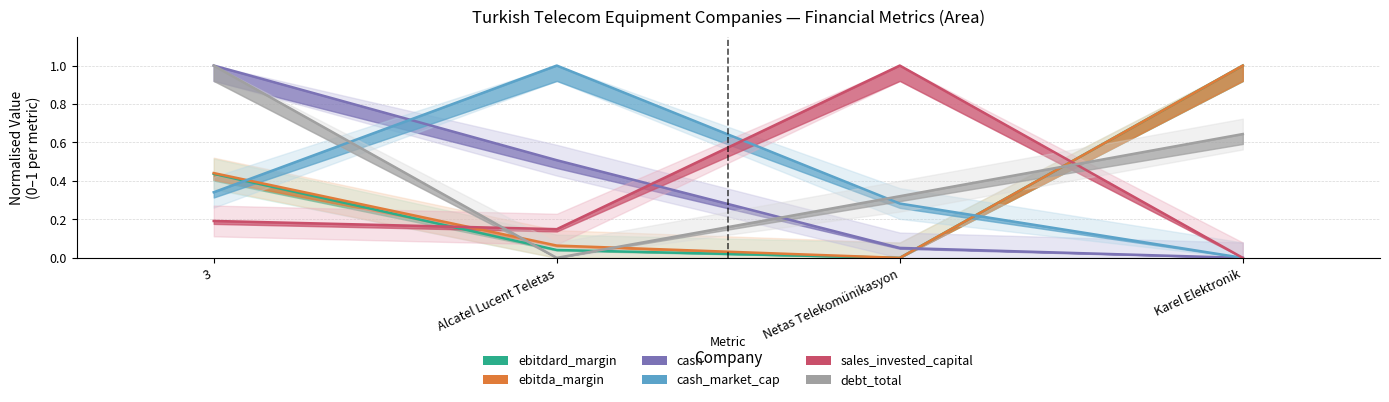

True or false: ebitda_margin and ebitdard_margin intersect in this chart.

False